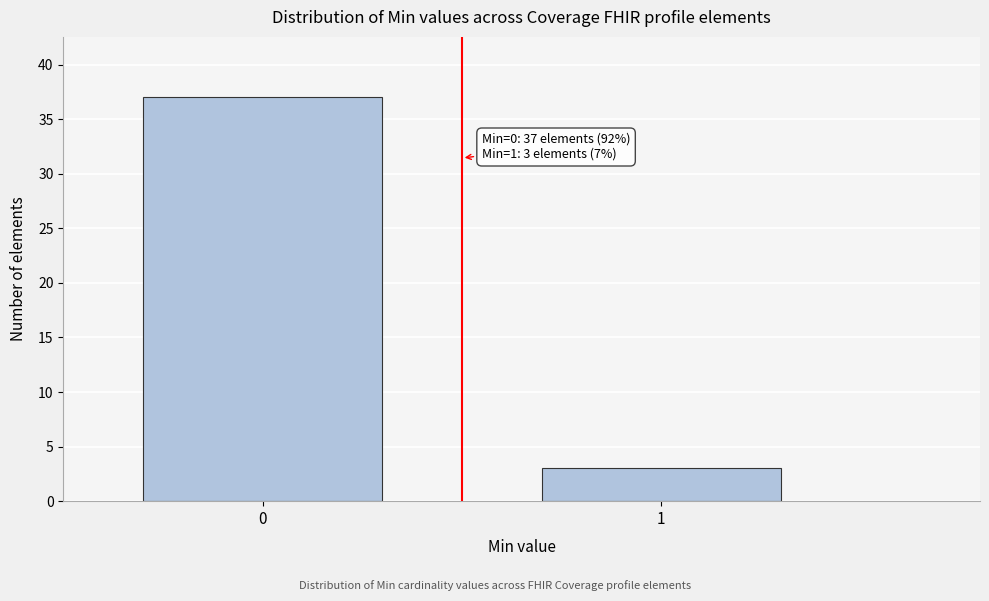

Reading right to left, list all the values displayed in this chart.

1=3	0=37